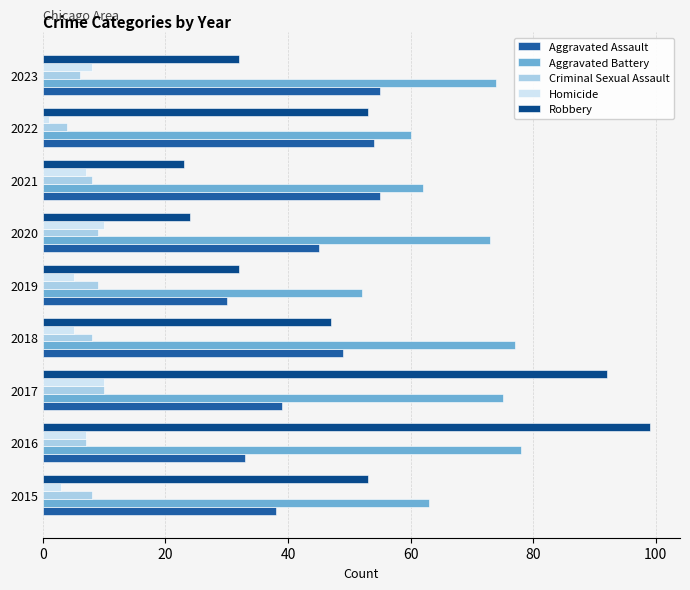

Is the value of Aggravated Battery at 2018 greater than the value of Homicide at 2016?

Yes